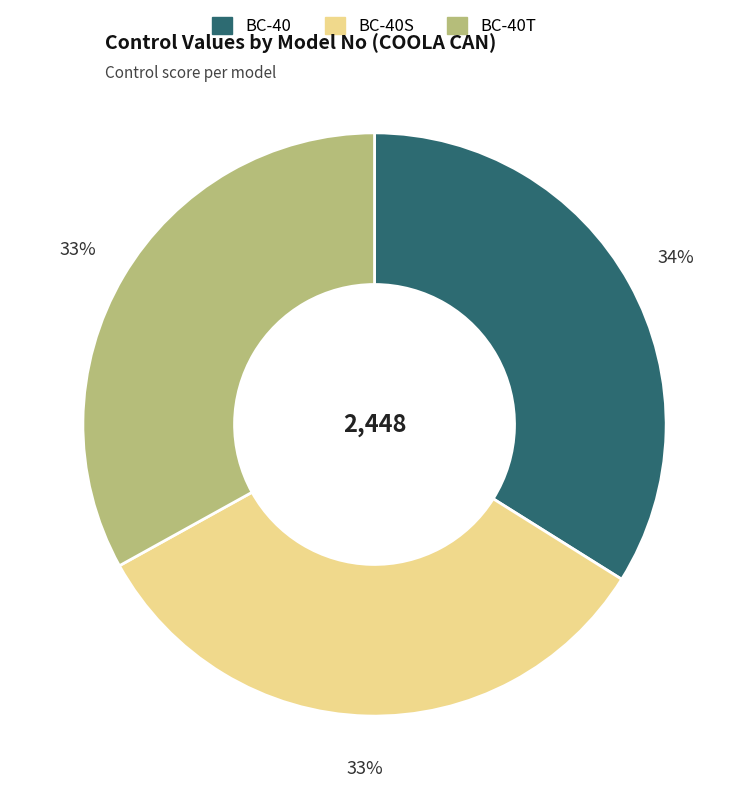

Does any single category account for the majority?

No